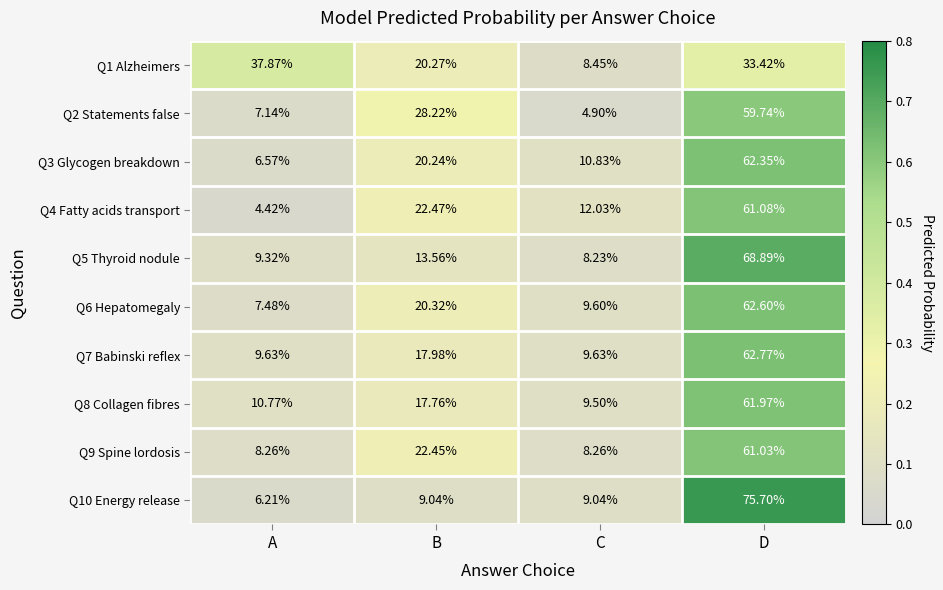

Which category has the highest value in the Q10 Energy release series?

D